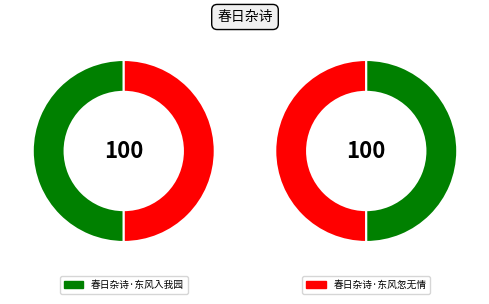

How much of the chart is everything except 春日杂诗·东风入我园?

50.0%